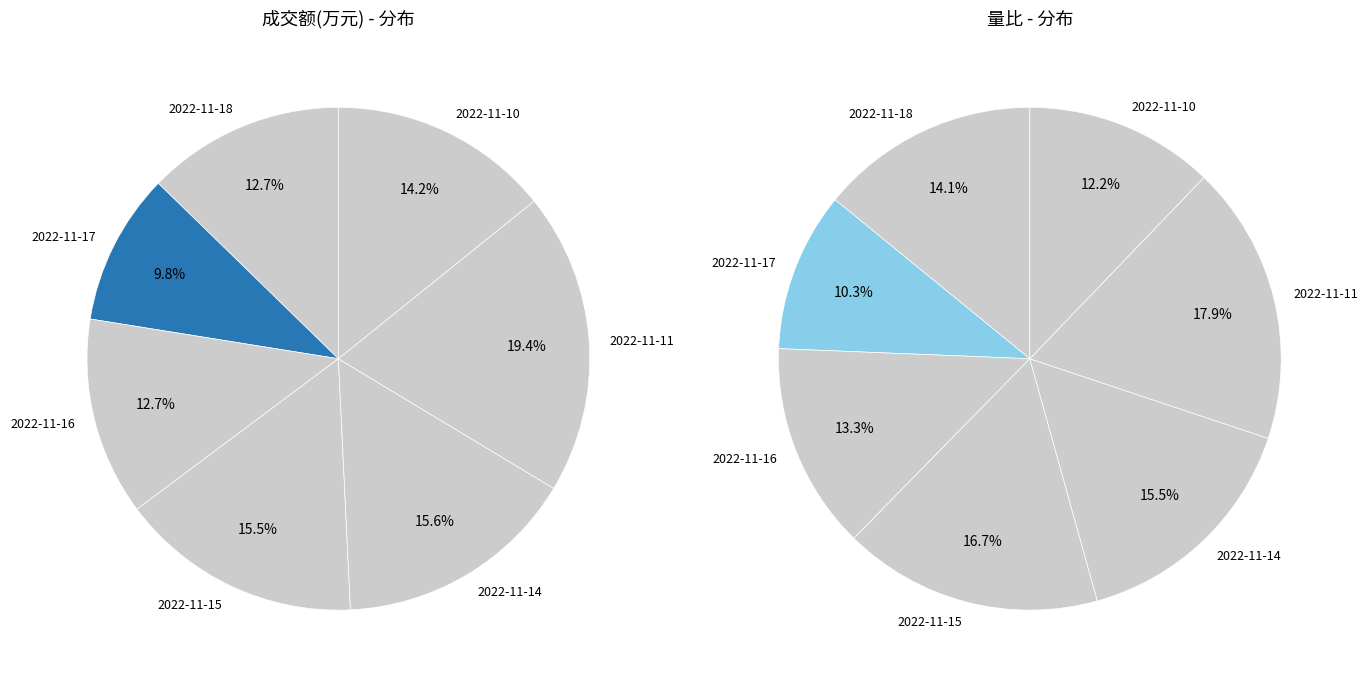

The 2022-11-18 slice represents 27% of the pie. True or false?

False